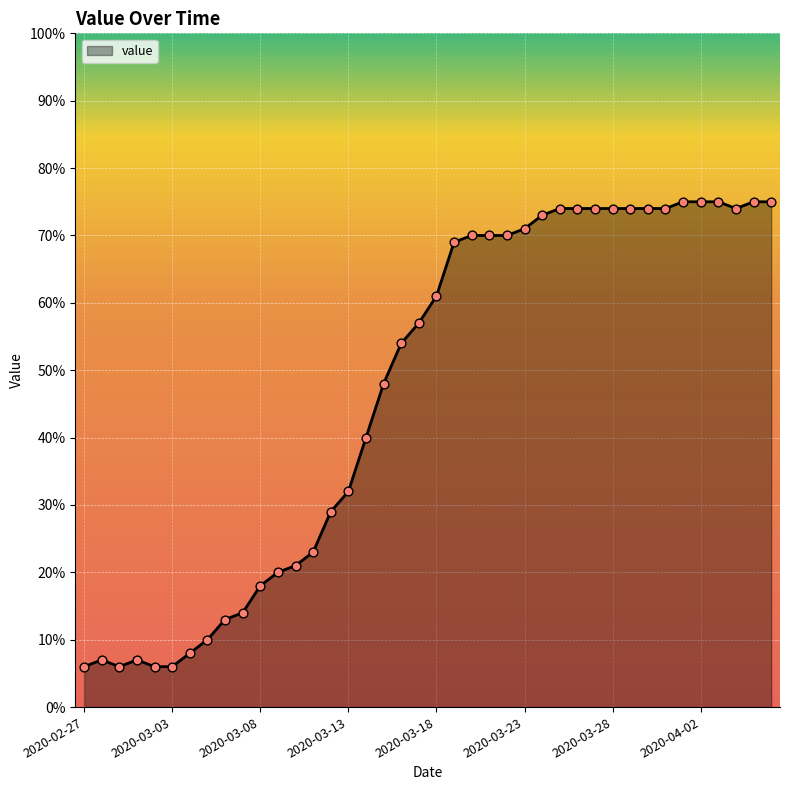

What is the maximum value shown in the chart?

75